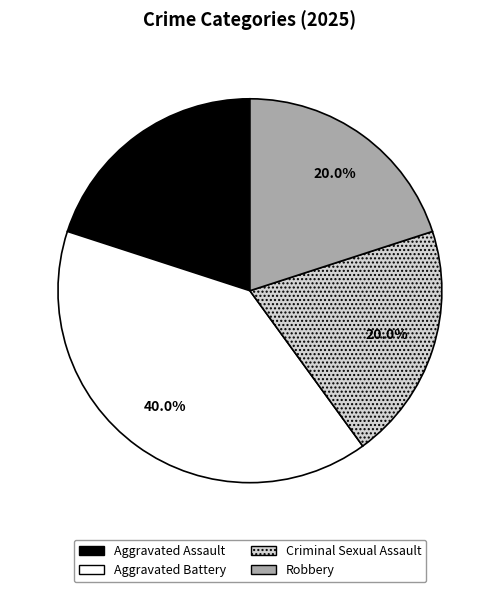

True or false: Criminal Sexual Assault accounts for 30% of the total.

False